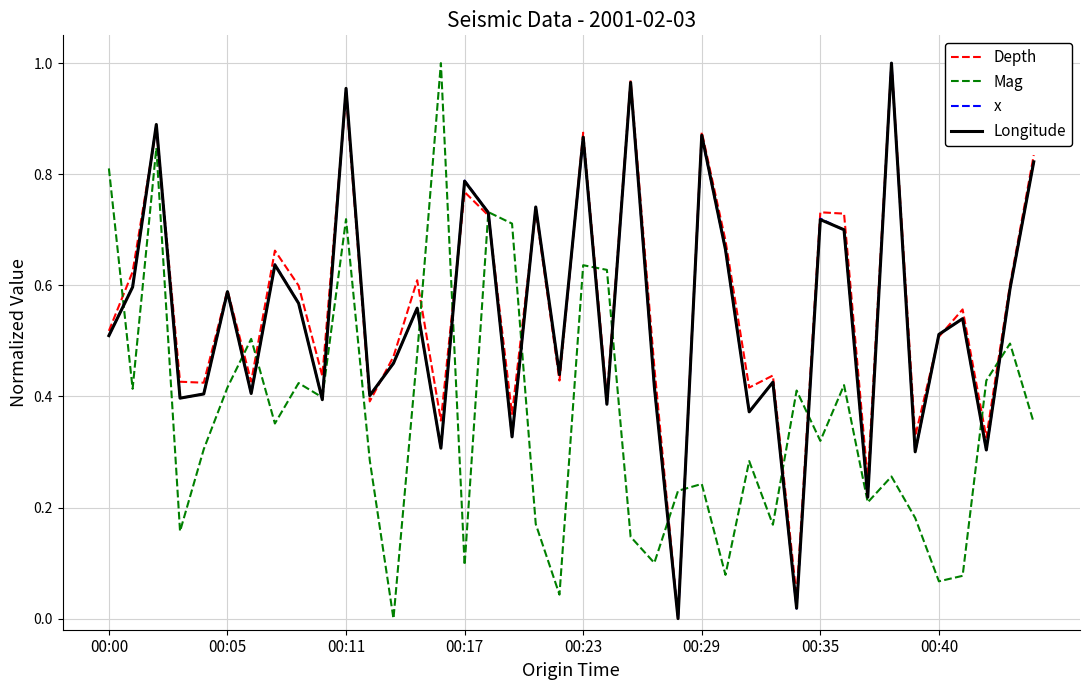

Where is x nearest to the value 0?

24